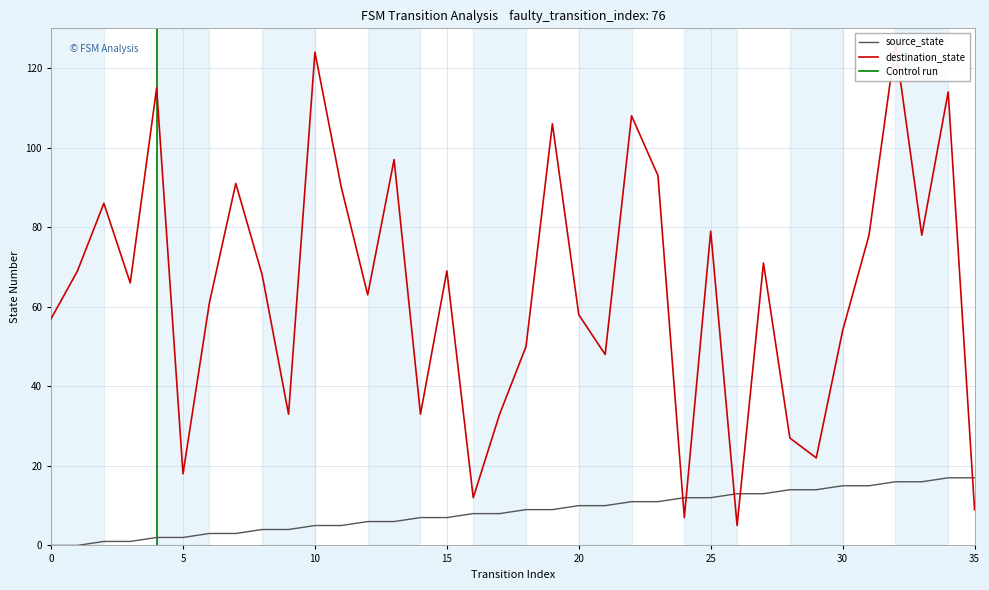

What is the total value across all series at 11?

95